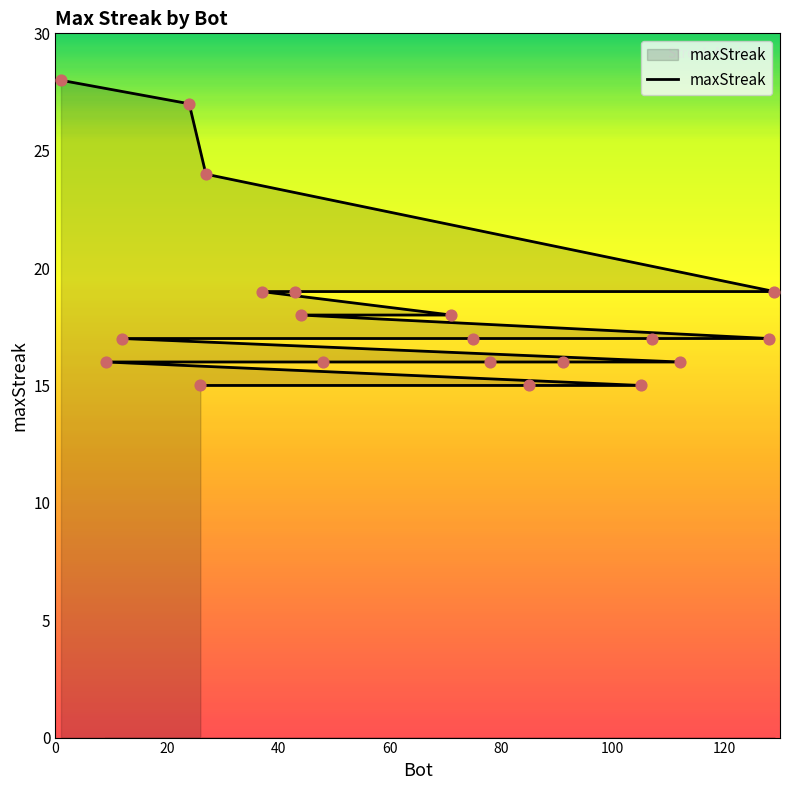

Which has a higher value, 80 or 20?

20